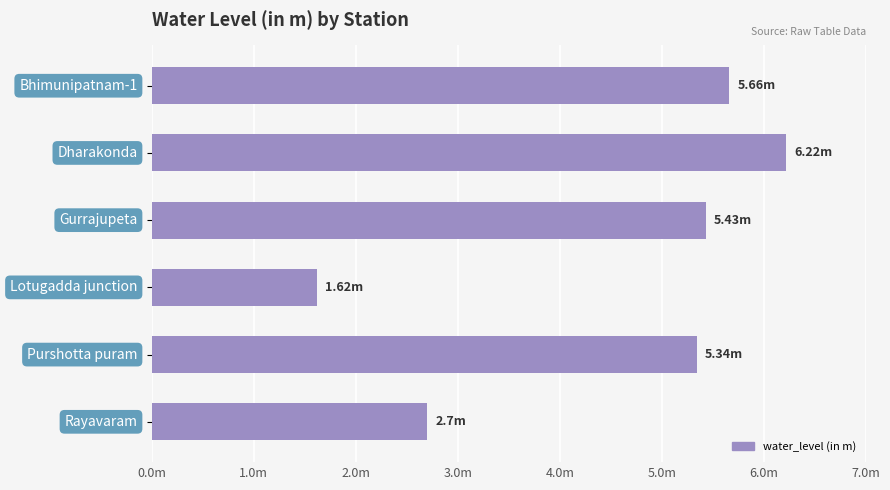

Are the bars horizontal?

Yes